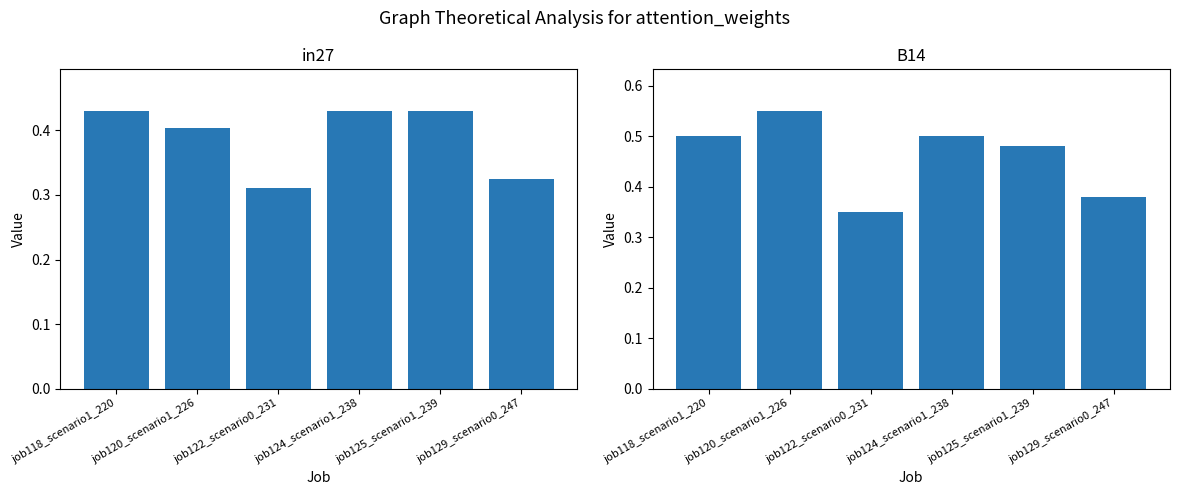

At which category is the sum across all series the highest?

job120_scenario1_226